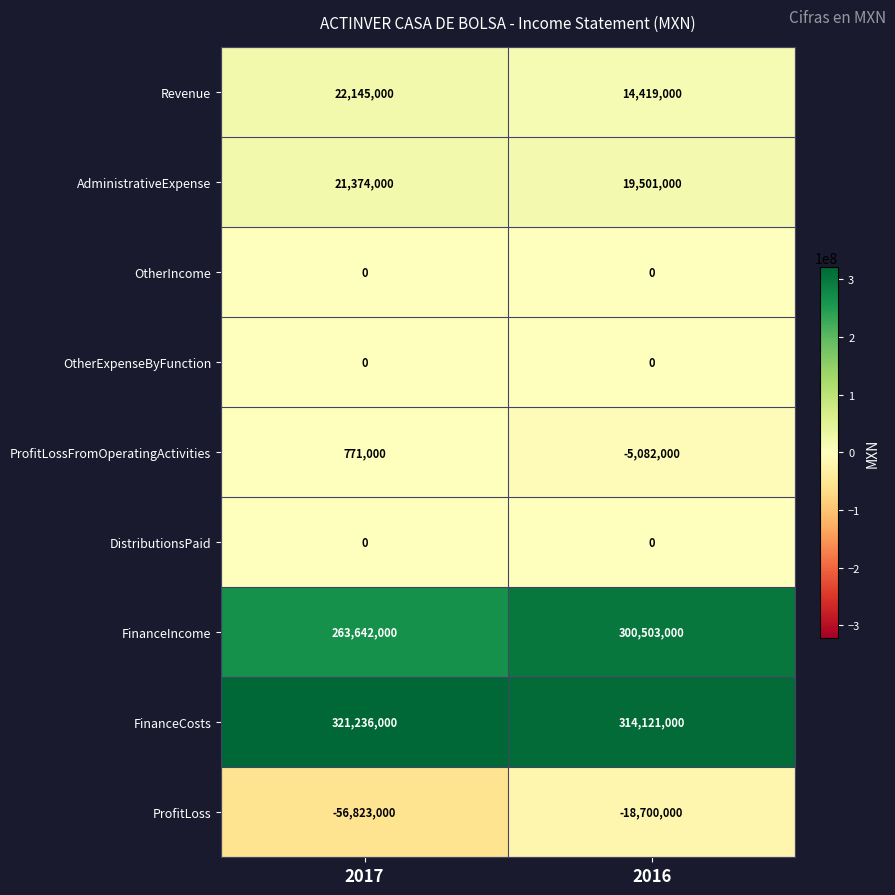

Is the value of OtherIncome at 2017 greater than the value of AdministrativeExpense at 2017?

No